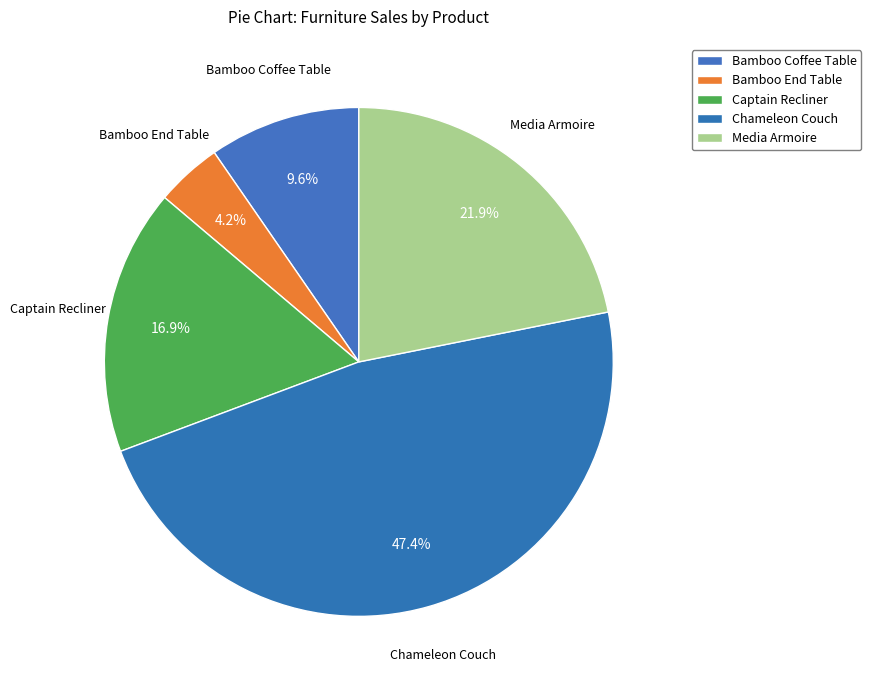

How many slices are in this pie chart?

5